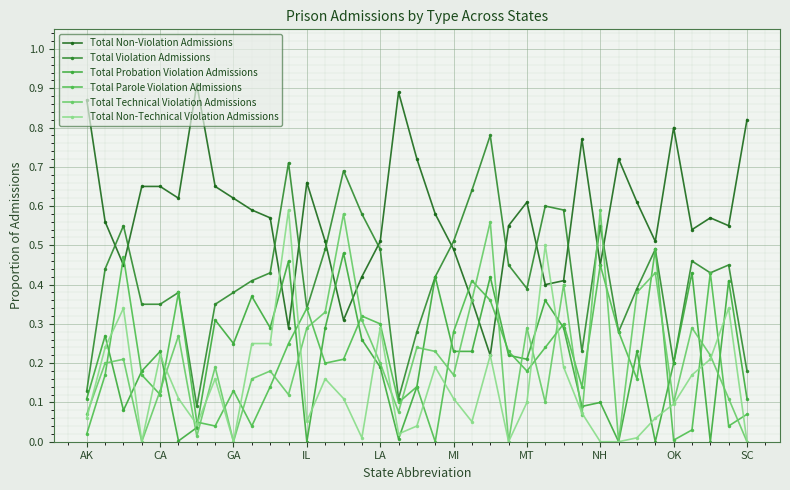

At which category is the sum across all series the highest?

22